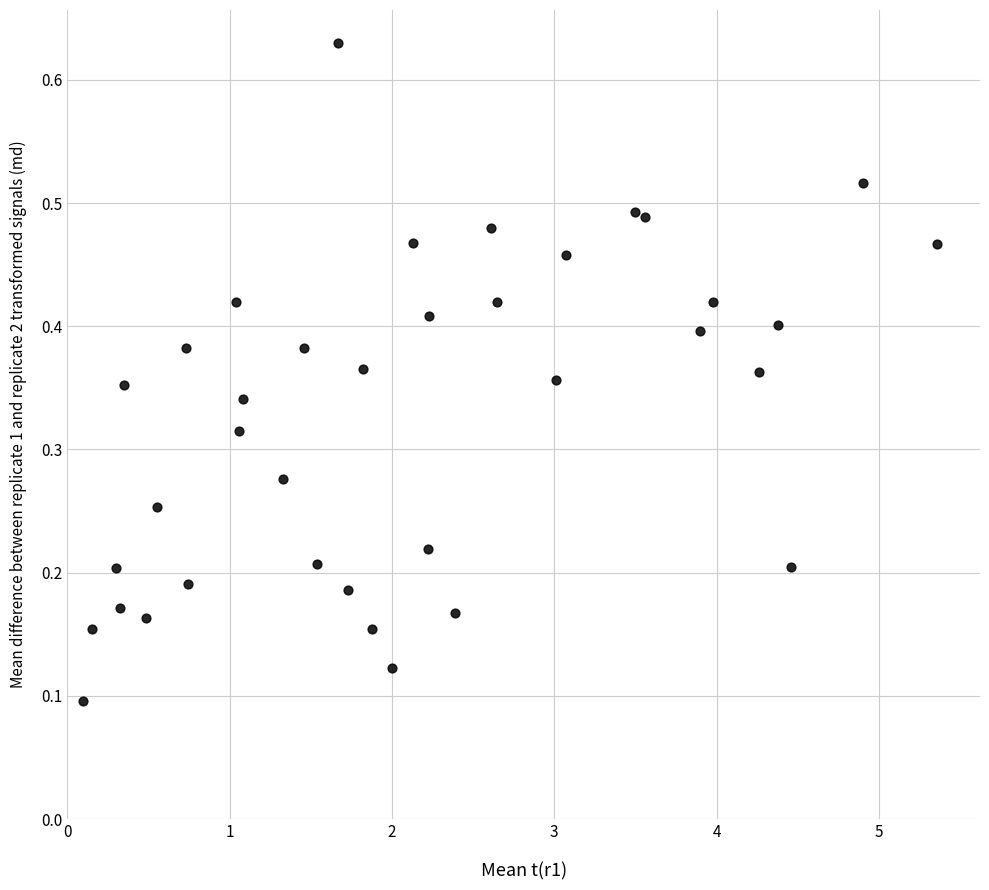

What is the range of X values (max minus min)?

5.3